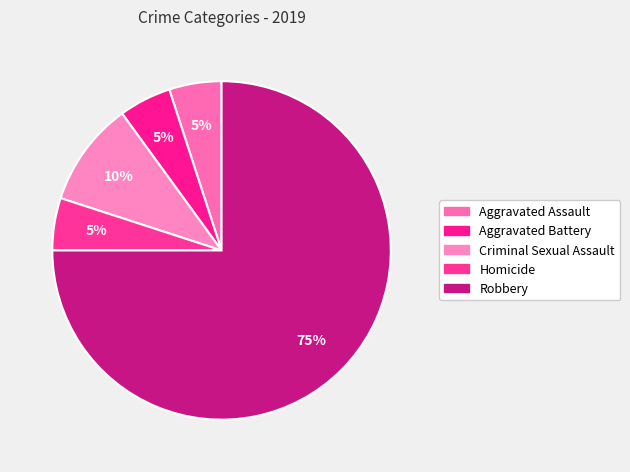

To the nearest percent, what is the difference between the largest and smallest slice percentages?

70%